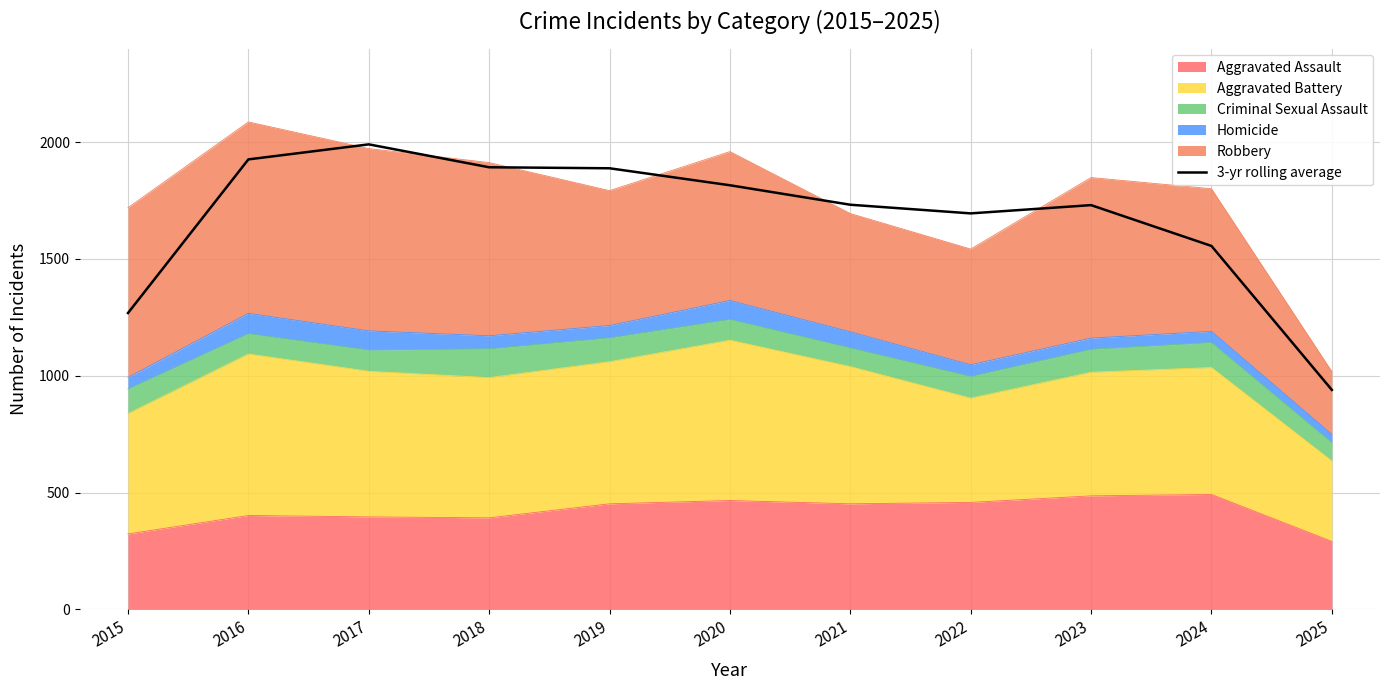

Reading left to right, what are all the values shown in this chart?

1268.3	1925.7	1990.0	1892.0	1887.7	1815.0	1731.7	1694.7	1730.0	1555.3	939.3